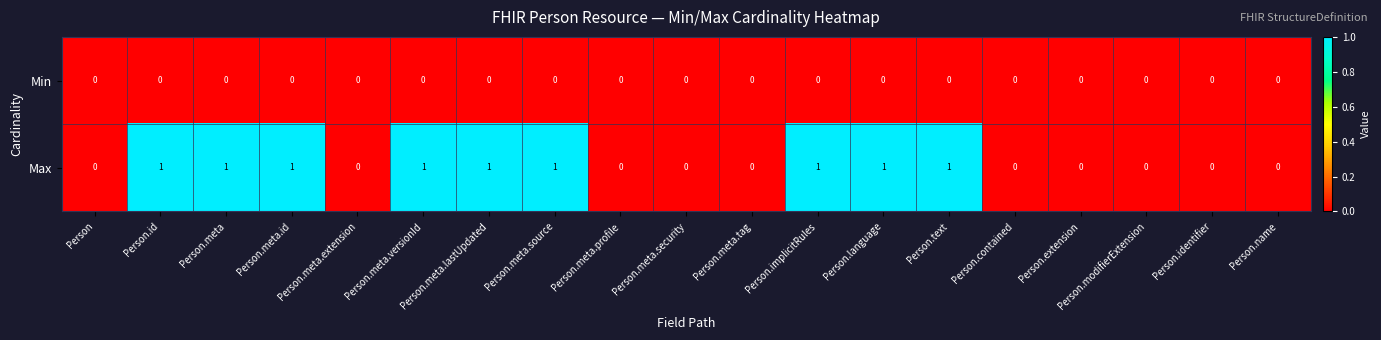

Which series has the widest spread of values?

Max